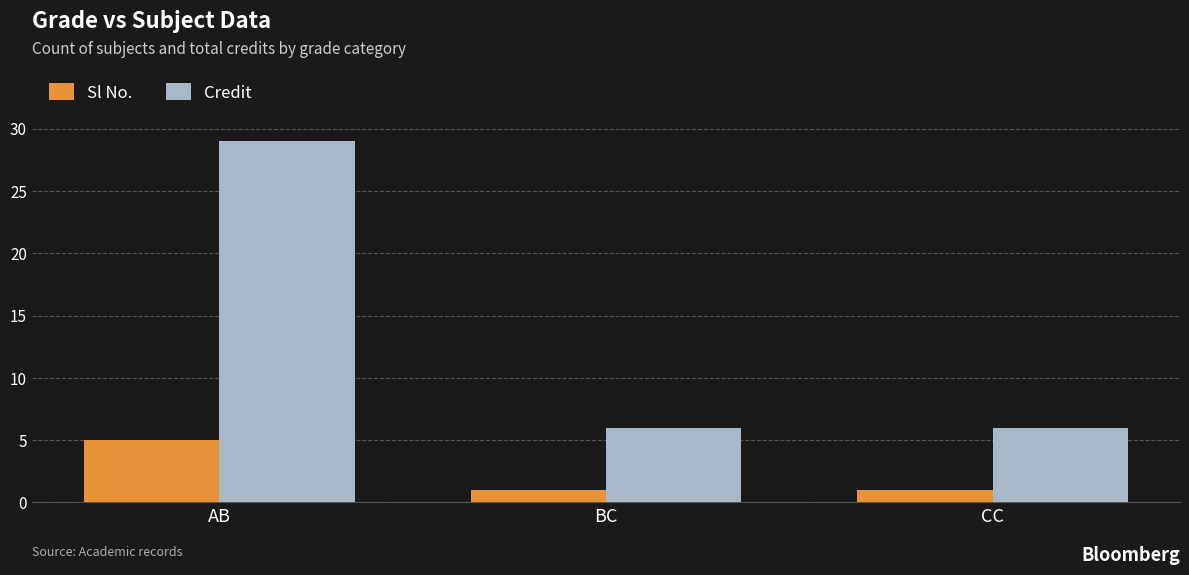

Rank the series by their average value, from highest to lowest.

Credit, Sl No.